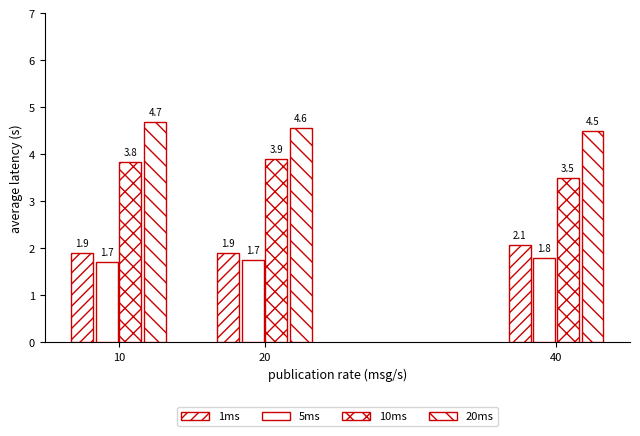

At which category is the sum across all series the highest?

10